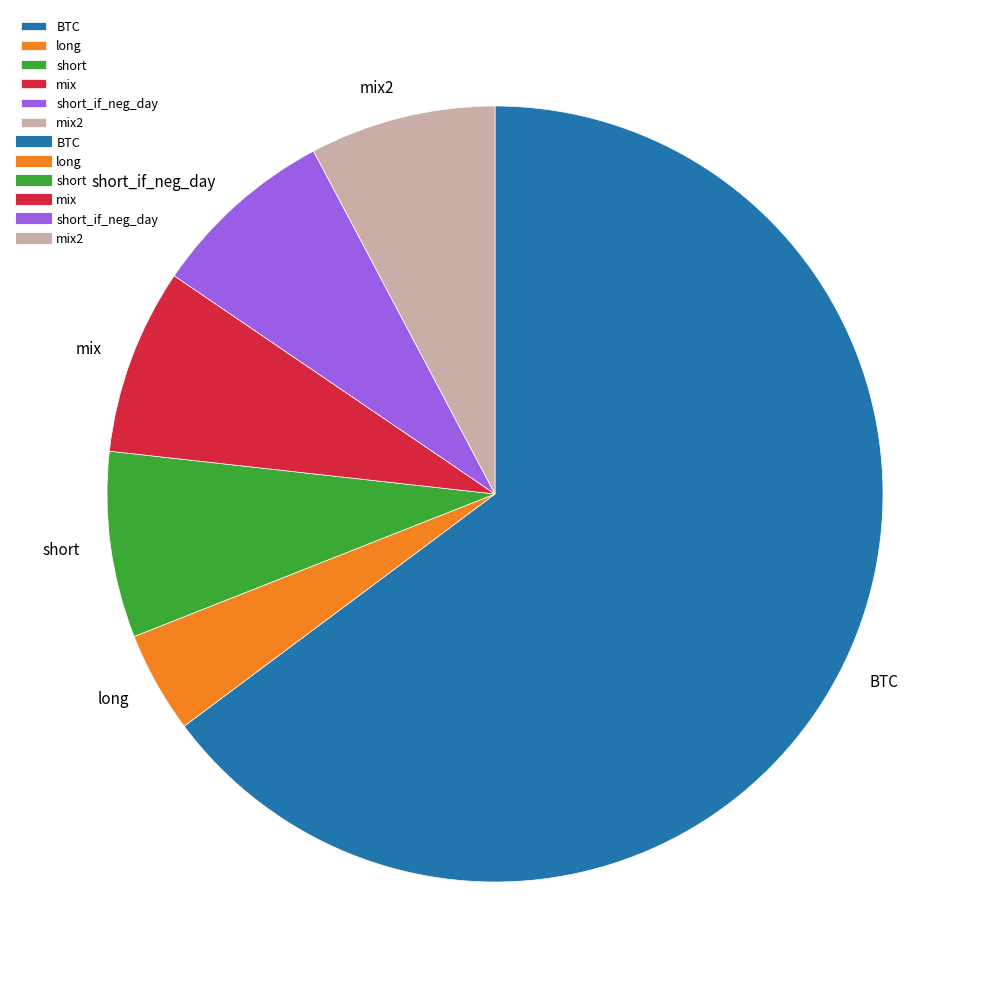

Is it true that long is 4% of the pie?

True